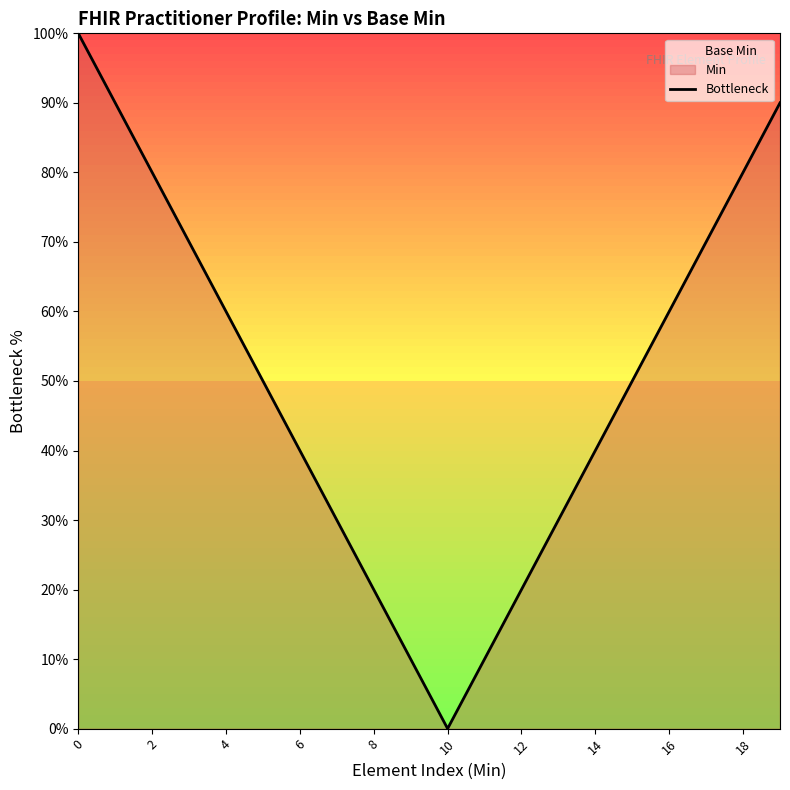

What is the average value?

50